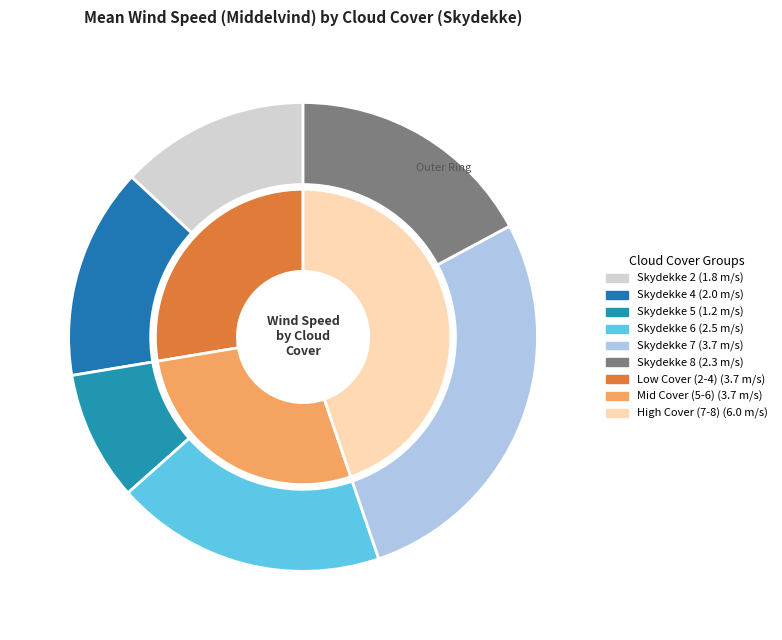

How many slices are in this pie chart?

6